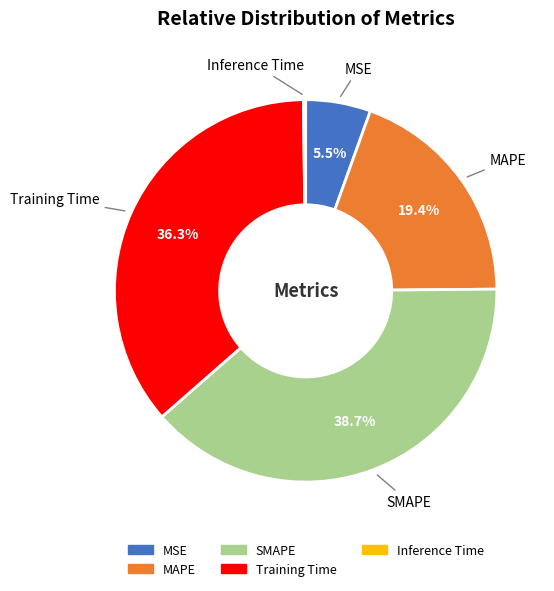

What is the ratio of the value at SMAPE to the value at Training Time?

1.1